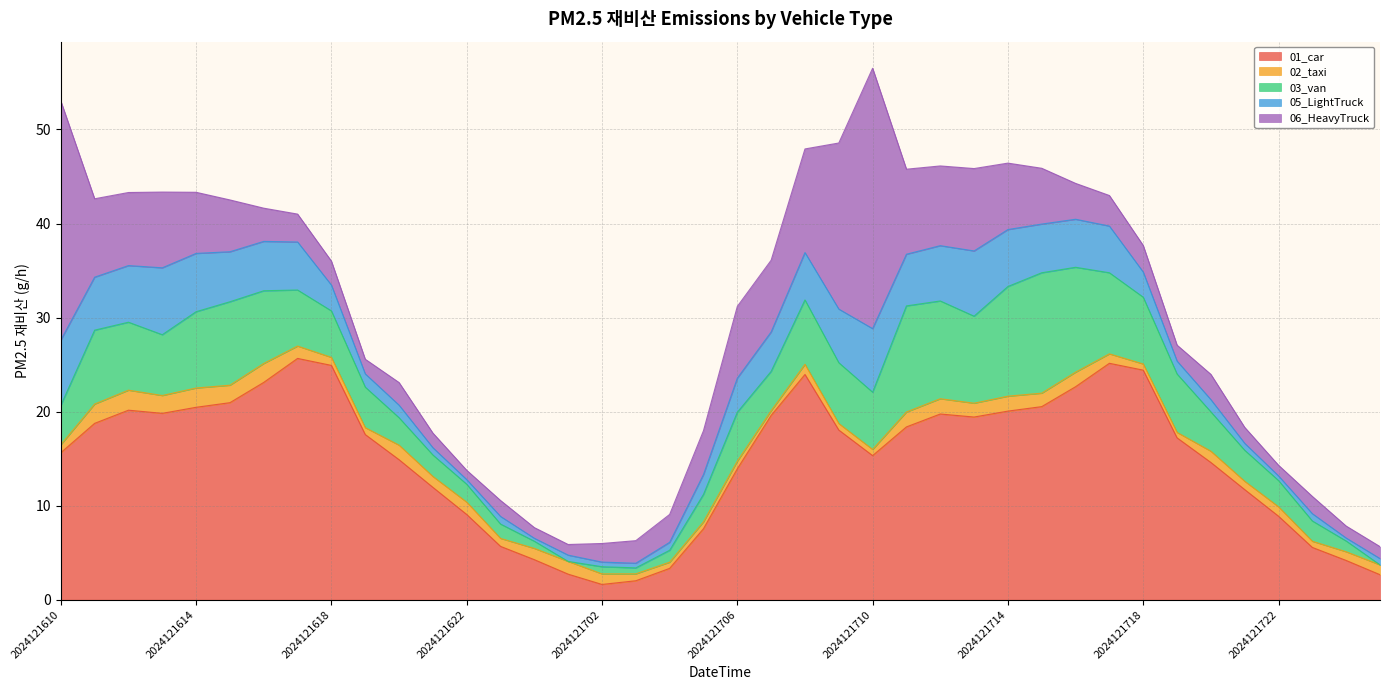

The value of 06_HeavyTruck at 2024121718 is 2.8. True or false?

True